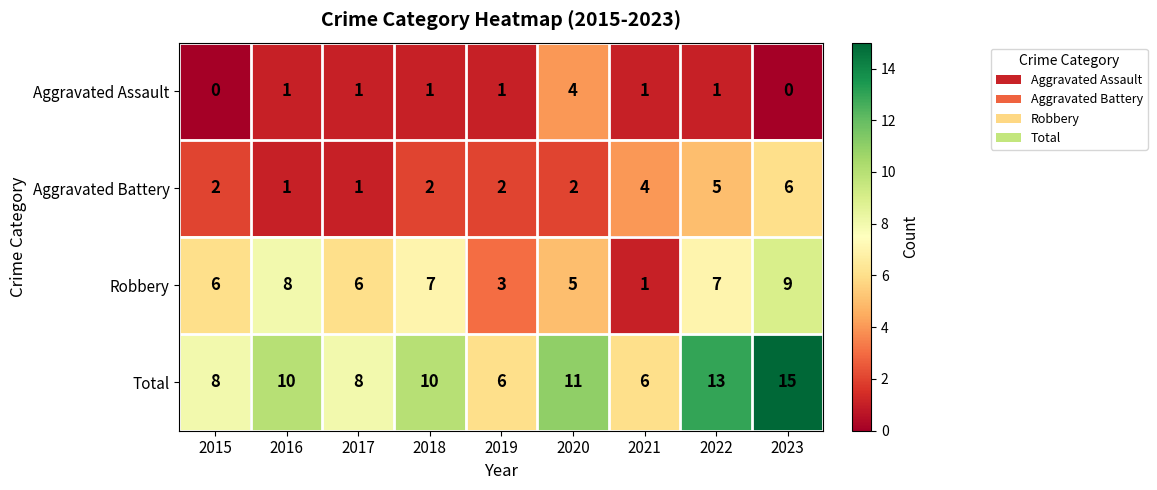

Which series has the largest total across all categories?

Total